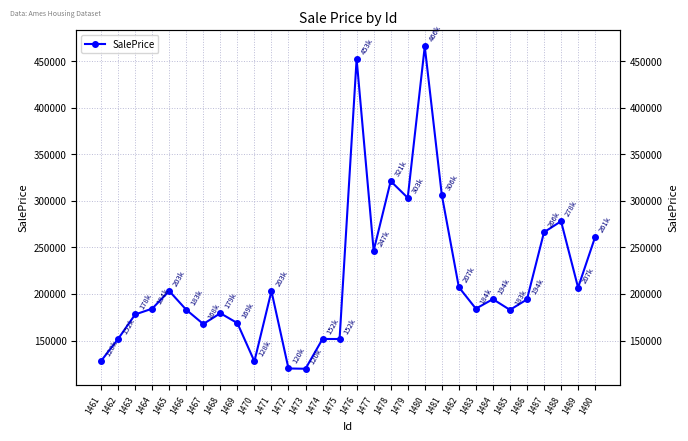

What is the difference between the second highest and second lowest values?

332677.3